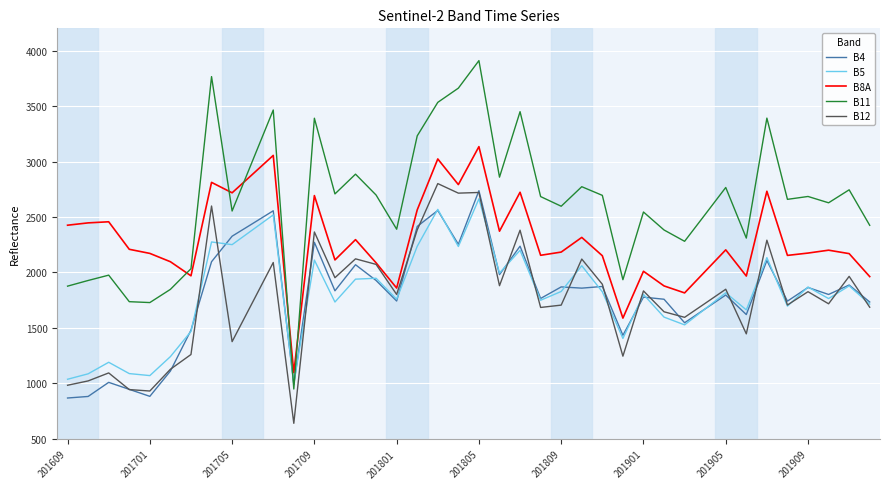

What is the minimum value for B12?

641